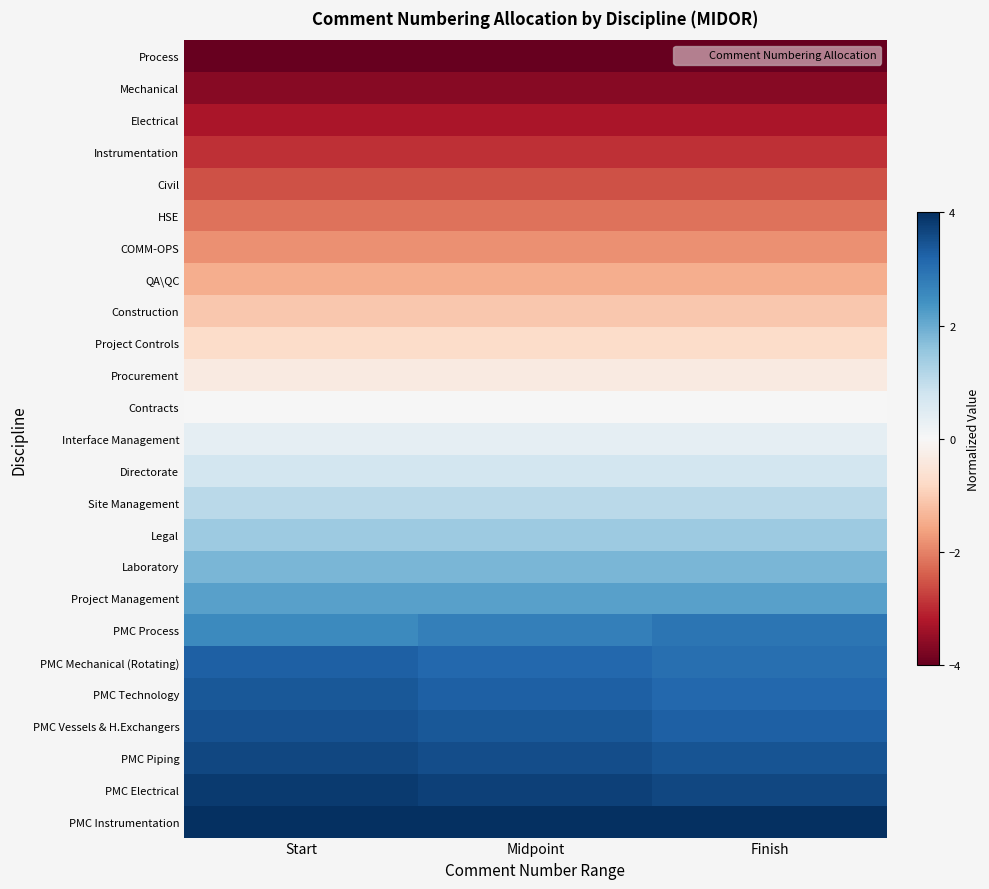

Which series has the largest total across all categories?

PMC Instrumentation